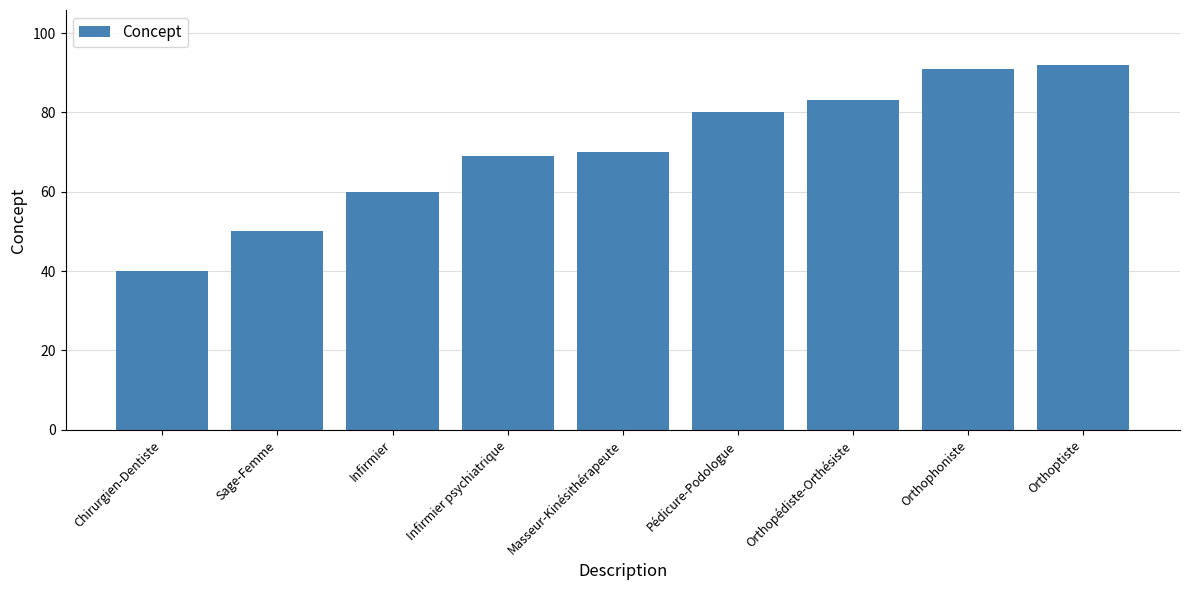

Is it true that the value at Orthopédiste-Orthésiste is 27?

False